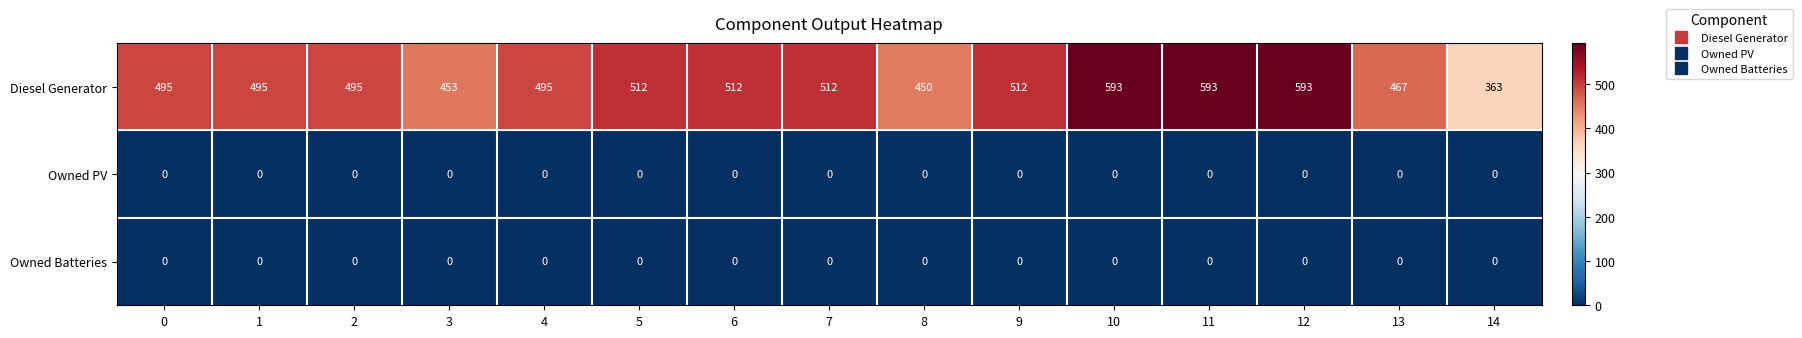

What is the difference between the maximum and minimum values in the Diesel Generator series?

230